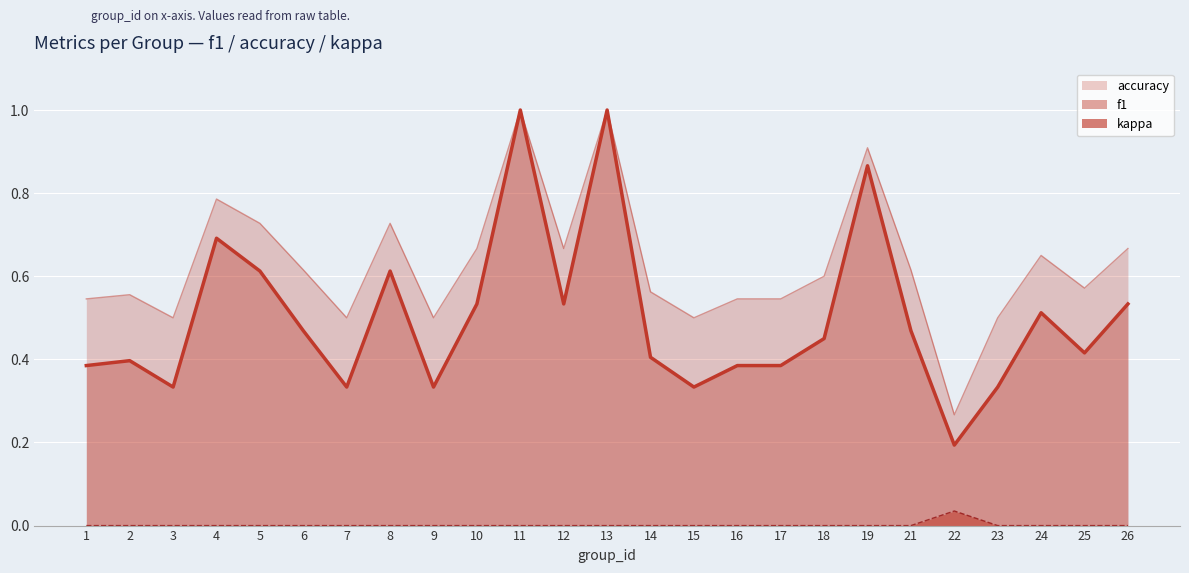

Is the value of accuracy at 10 greater than the value of kappa at 13?

Yes